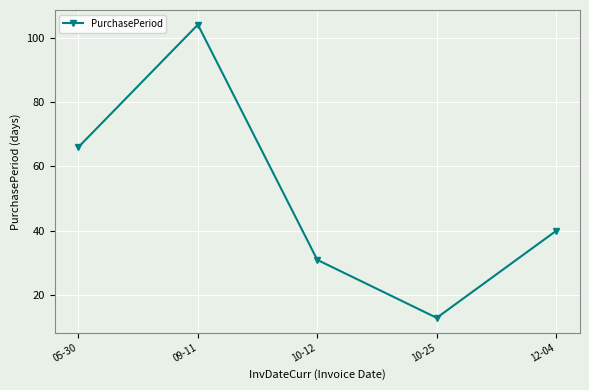

What is the difference between the second highest and second lowest values?

35